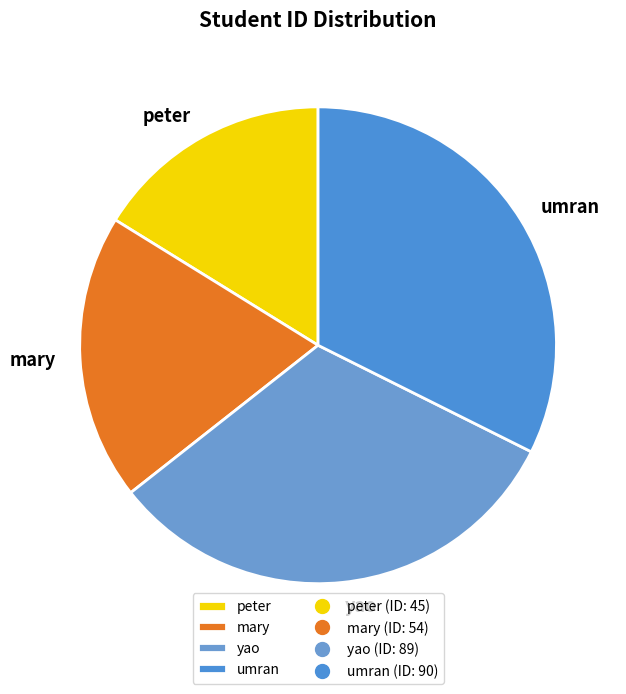

How many slices are in this pie chart?

4